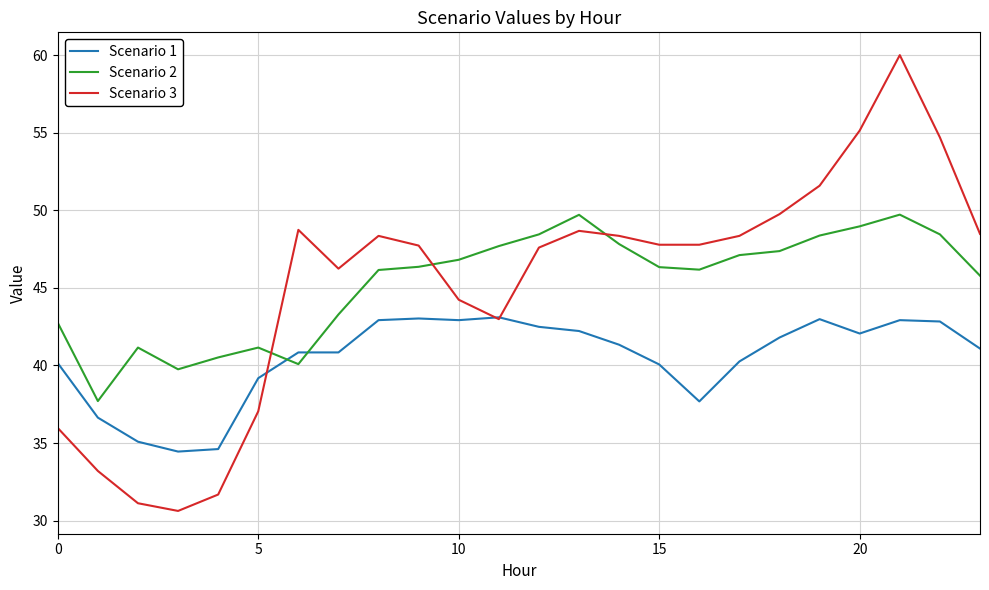

What is the difference between the second highest and minimum values in the Scenario 3 series?

24.5